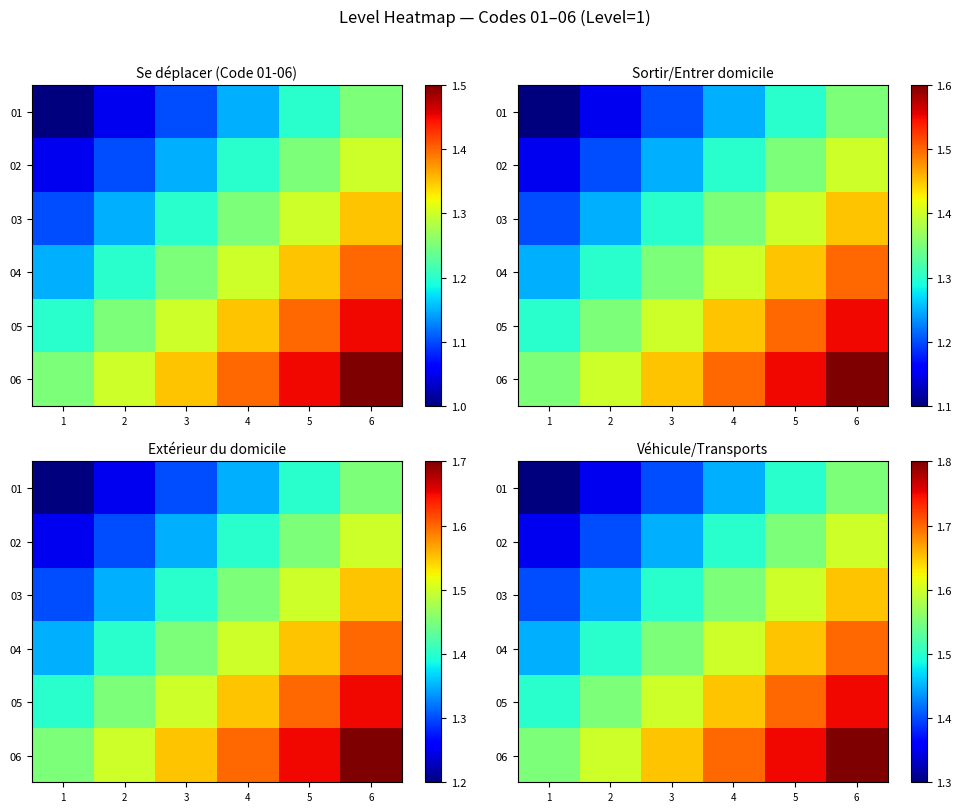

Which has a higher value, 3 or 1?

3